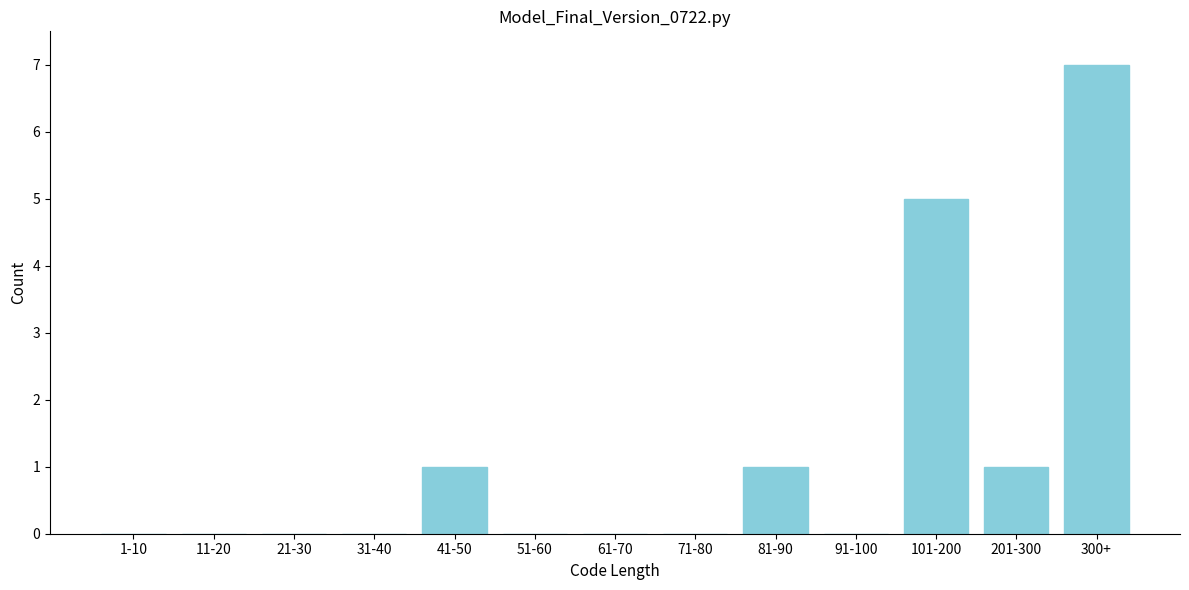

Reading right to left, what are all the values shown in this chart?

300+=7	201-300=1	101-200=5	91-100=0	81-90=1	71-80=0	61-70=0	51-60=0	41-50=1	31-40=0	21-30=0	11-20=0	1-10=0